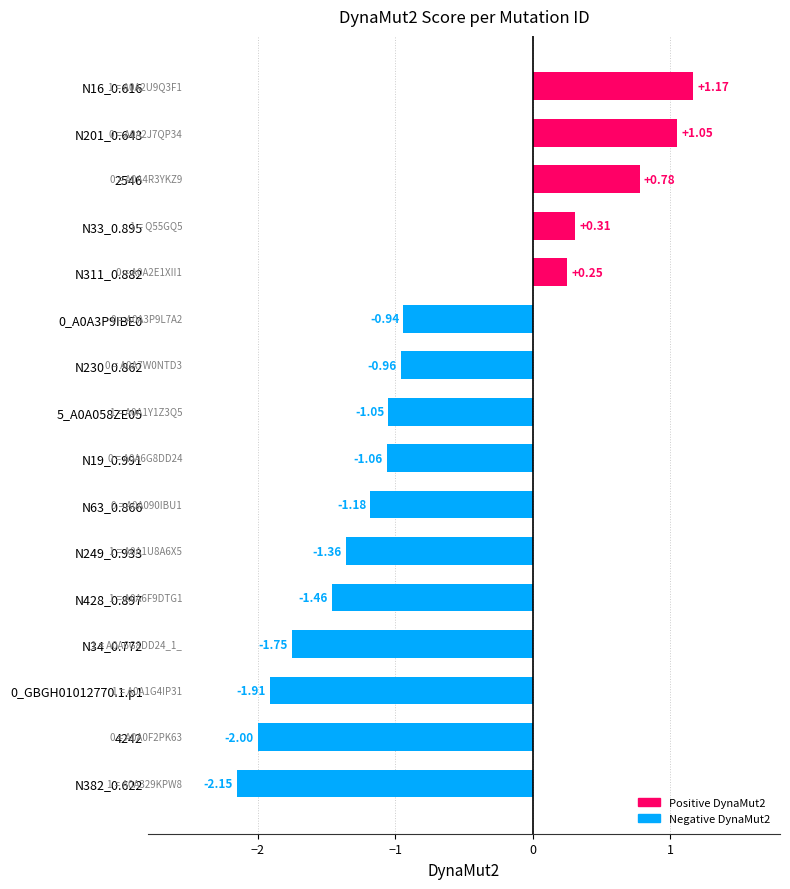

Count the number of values greater than -1.

7